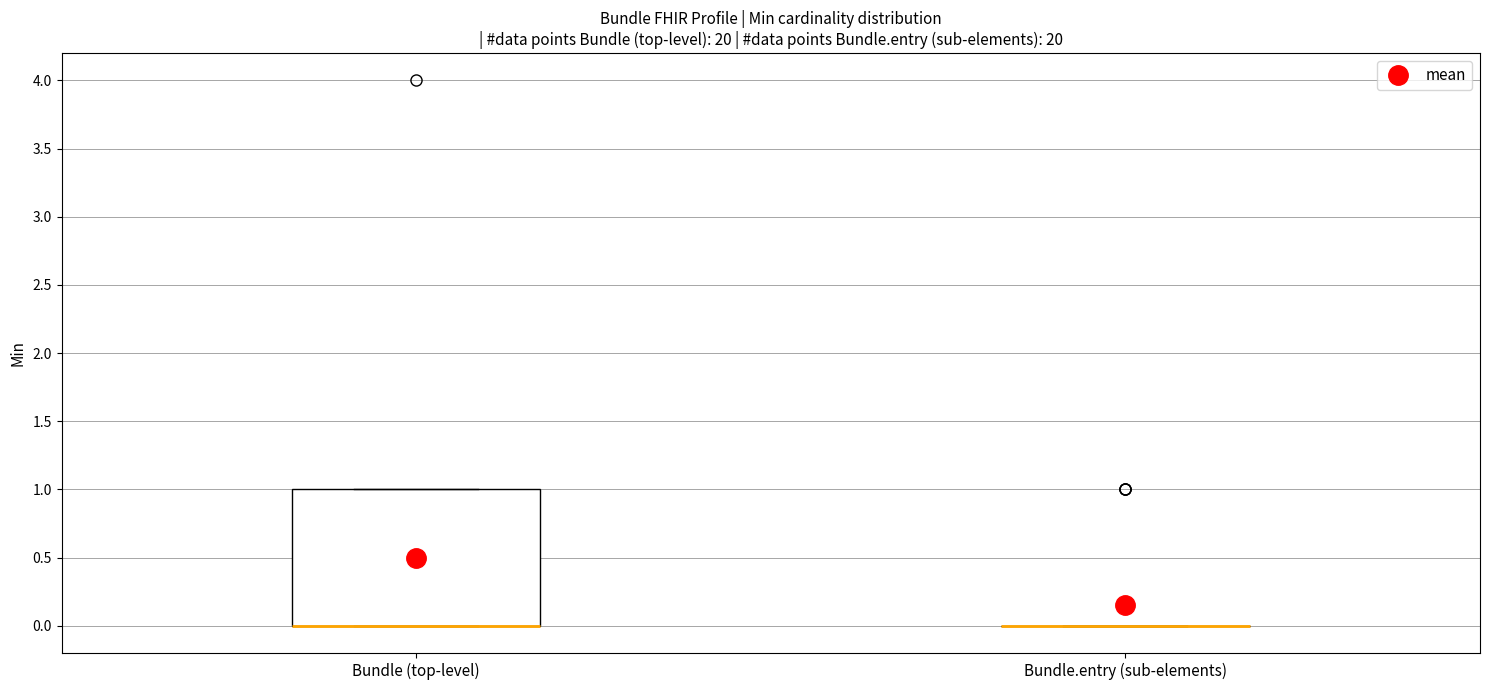

Which box is the tallest, from its lower edge to its upper edge?

Bundle (top-level)